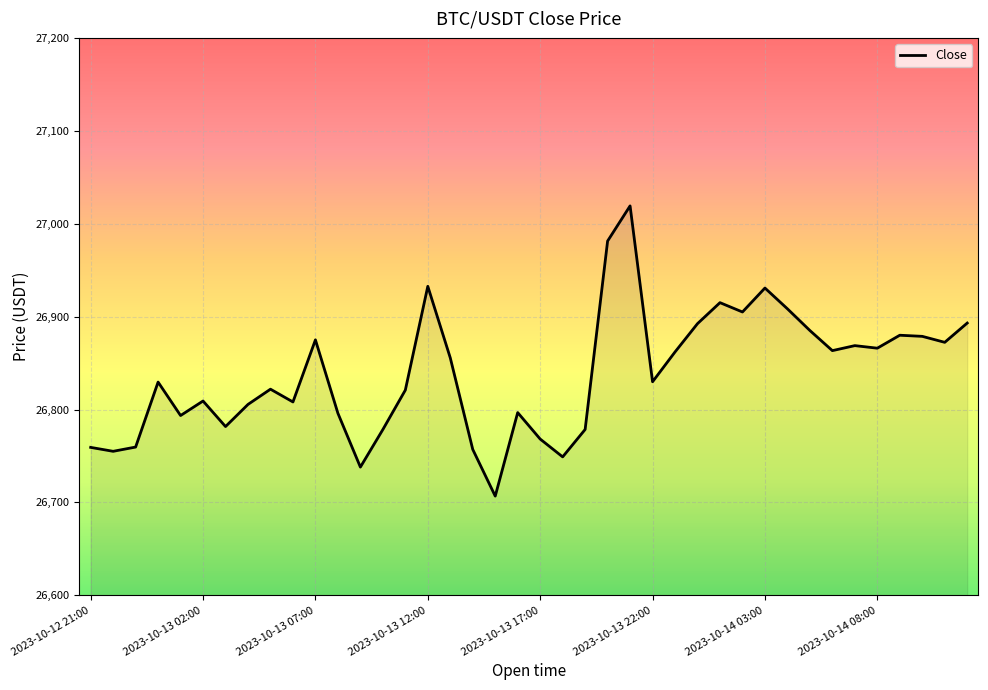

What is the greatest value displayed?

27019.2